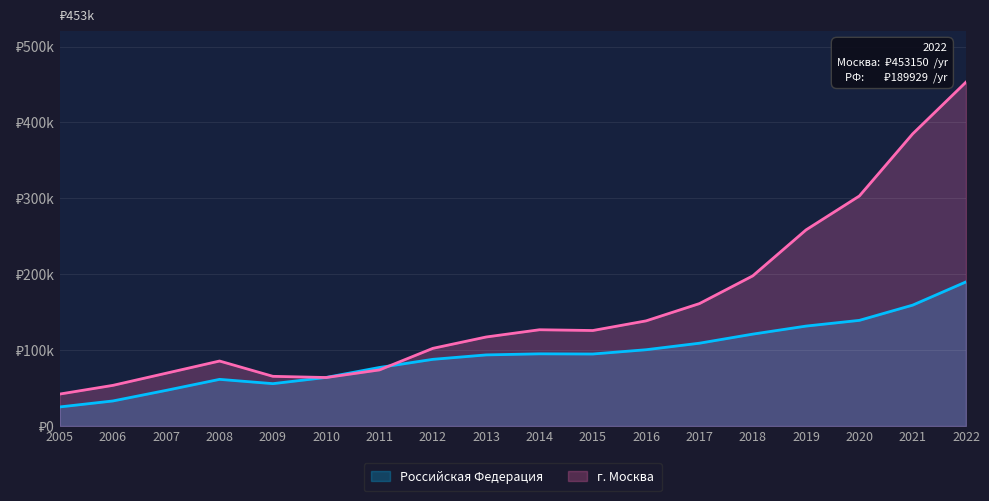

Count the number of categories in the chart.

18